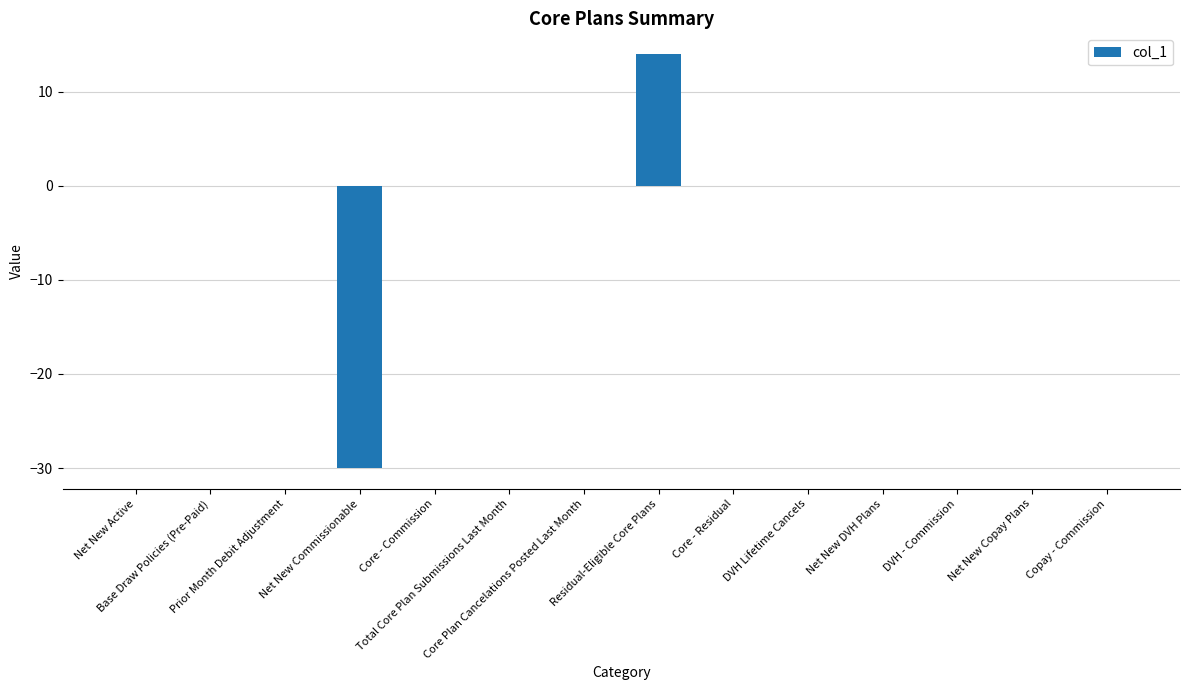

What is the greatest value displayed?

14